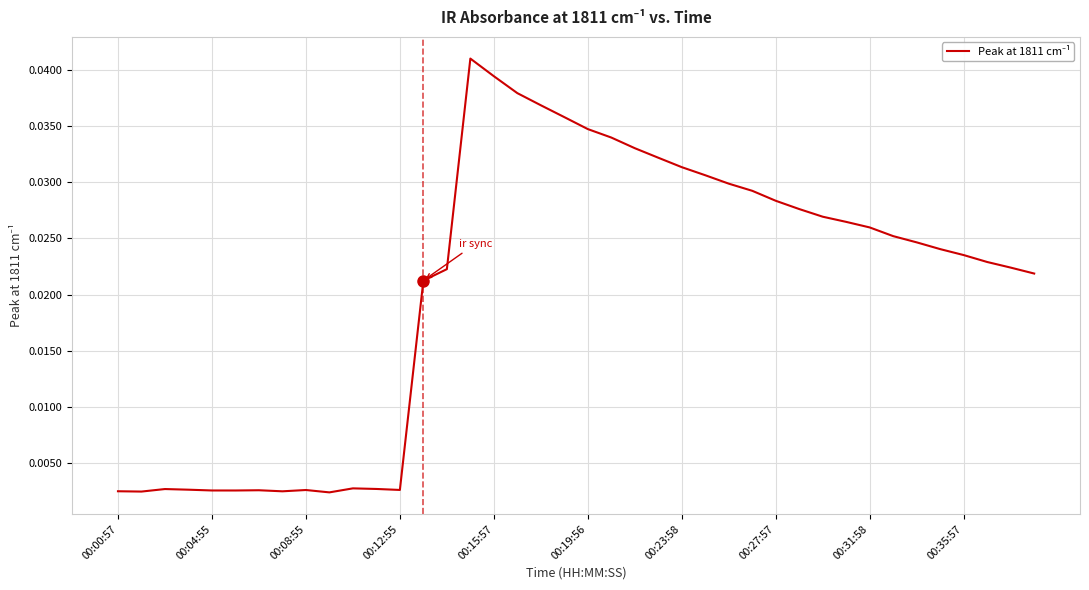

How many interior local peaks (higher than both neighbors) does the data have?

5